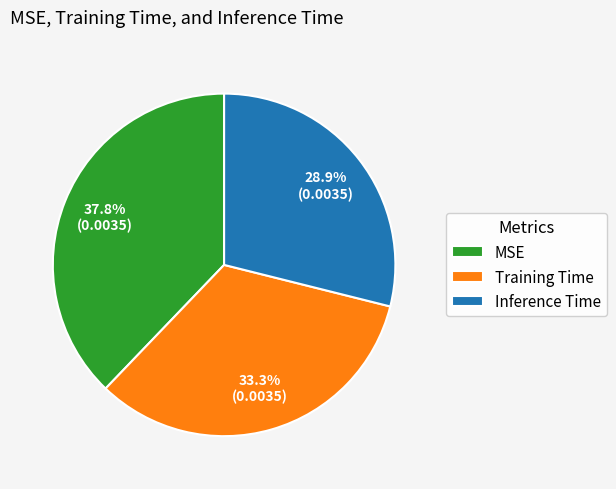

How many slices are in this pie chart?

3